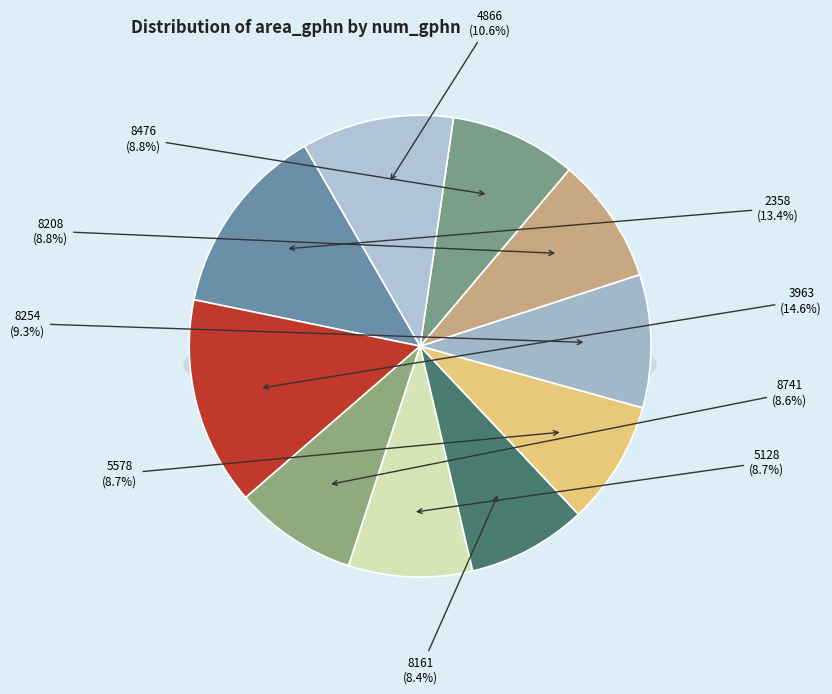

Is it true that 3963 is 15% of the pie?

True